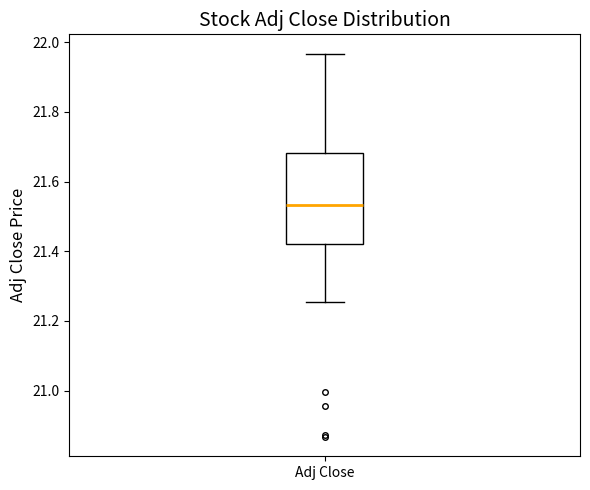

Where is the upper edge of the box for Adj Close on the y-axis? The values are not printed on the chart, so give them approximately, as read against the axis.

21.68